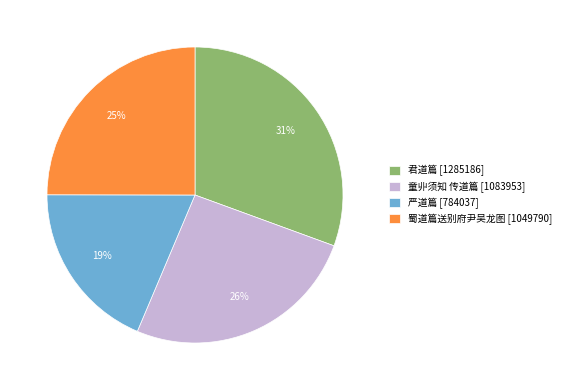

Does any single category account for the majority?

No